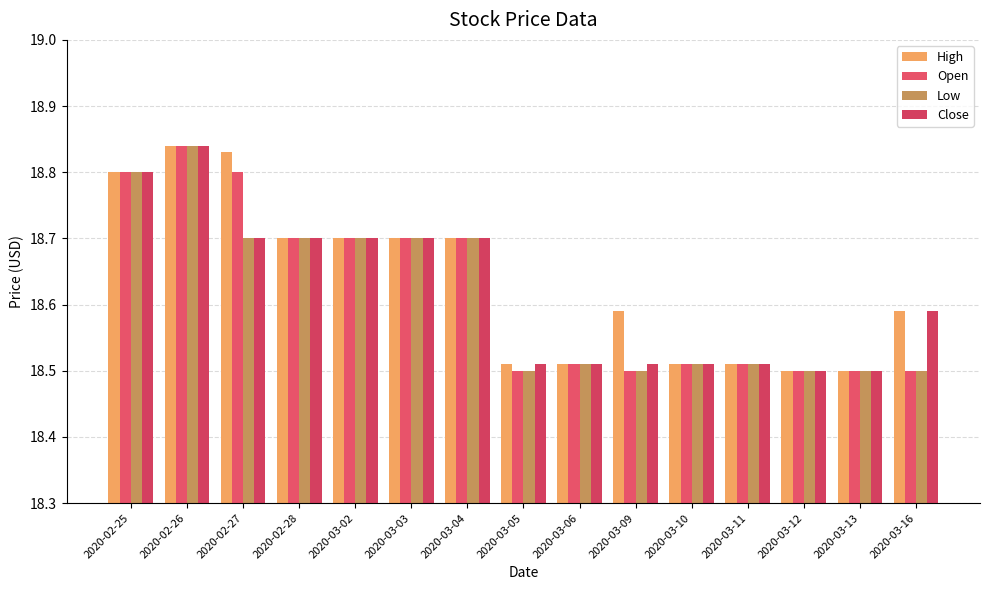

Between 2020-03-02 and 2020-03-06, which series saw the biggest shift?

High